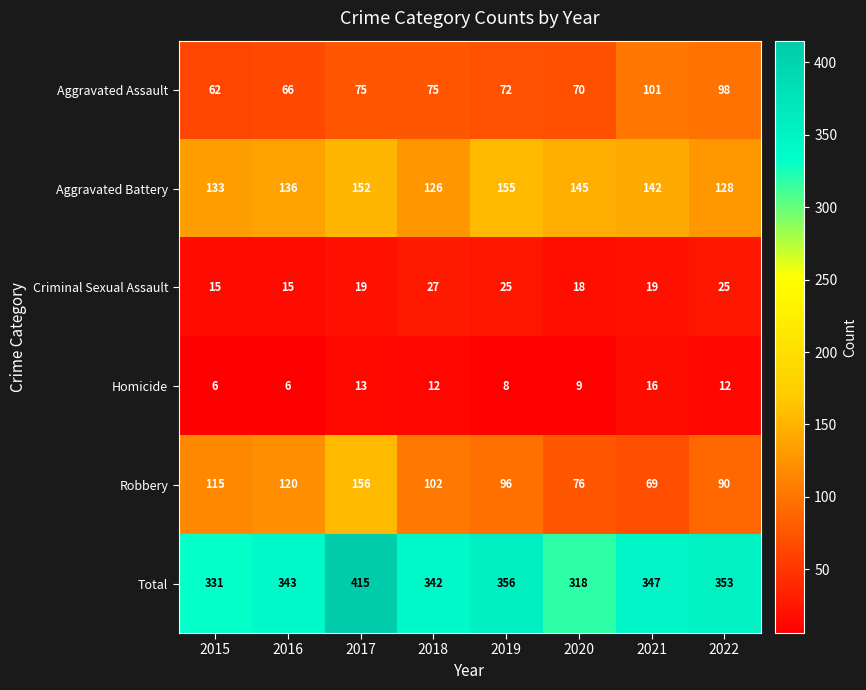

What is the difference between the highest and lowest values at 2022?

341